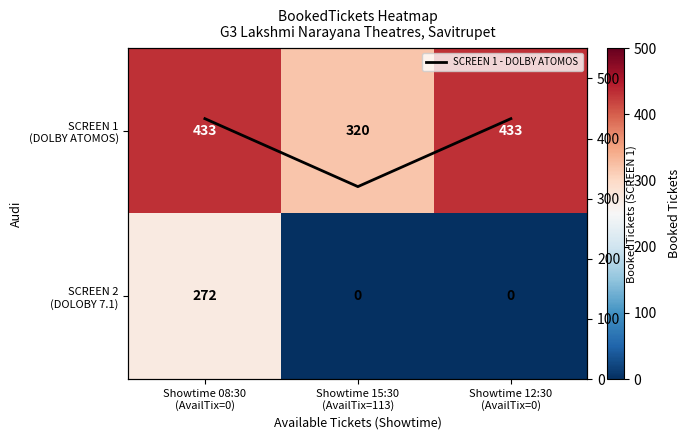

Which series has the largest total across all categories?

SCREEN 1 (DOLBY ATOMOS)